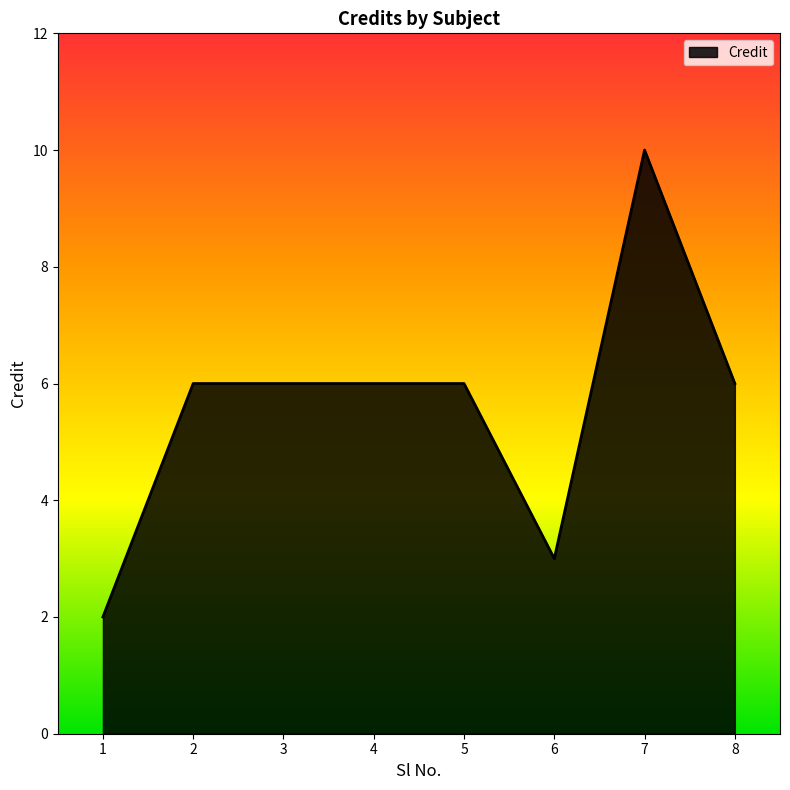

Count the number of categories in the chart.

8